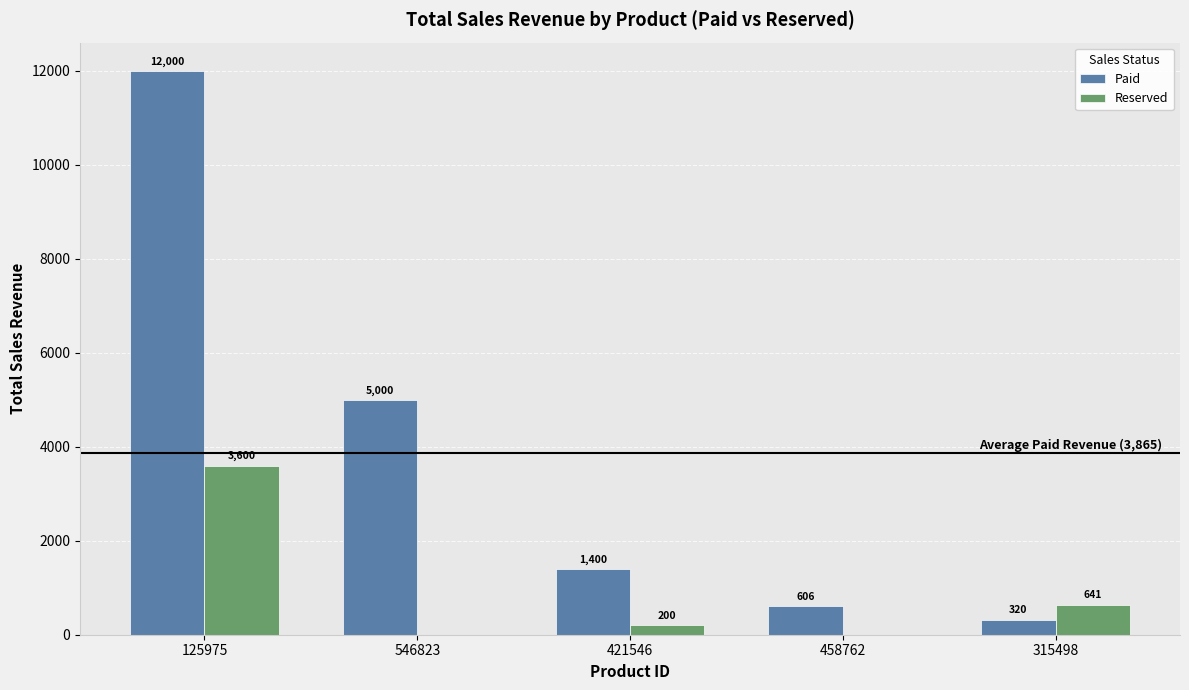

Is the value of Paid at 546823 greater than the value of Reserved at 458762?

Yes